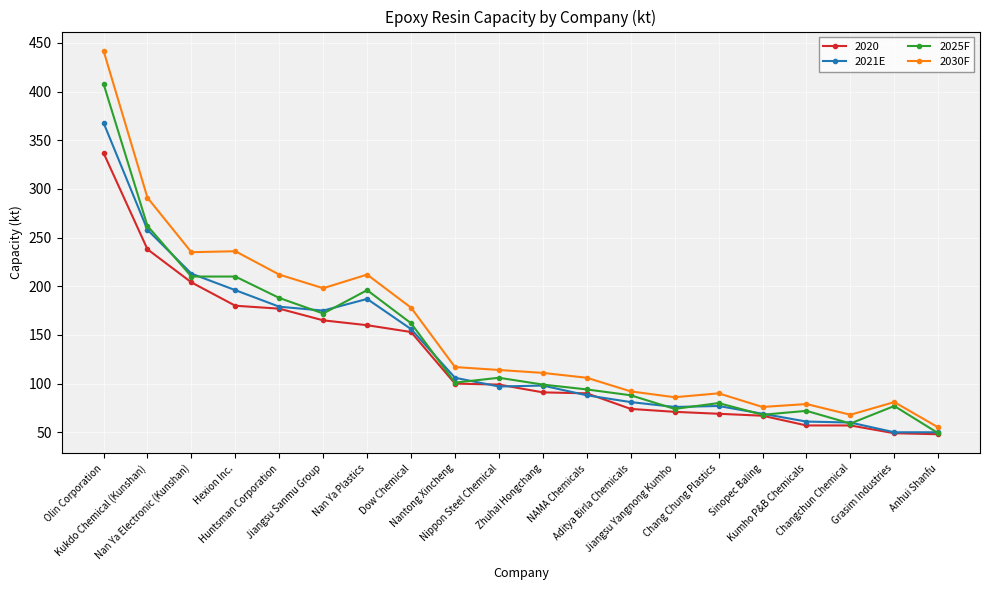

What is the value of the 2025F point at the 13th from the left?

88